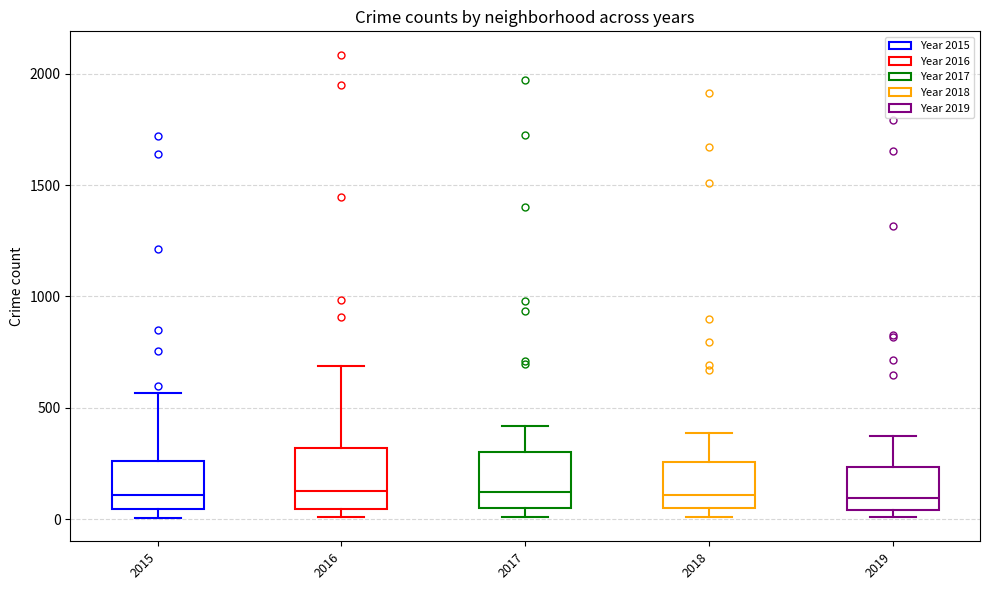

Reading left to right, transcribe this box plot: for each box, give where its median line is, the range the box spans, and where its two whiskers end, as read against the y-axis. The values are not printed on the chart, so give them approximately, as read against the axis.

2015: median 100, box 50 to 250, whiskers 0 to 550
2016: median 150, box 50 to 300, whiskers 0 to 700
2017: median 100, box 50 to 300, whiskers 0 to 400
2018: median 100, box 50 to 250, whiskers 0 to 400
2019: median 100, box 50 to 250, whiskers 0 to 400